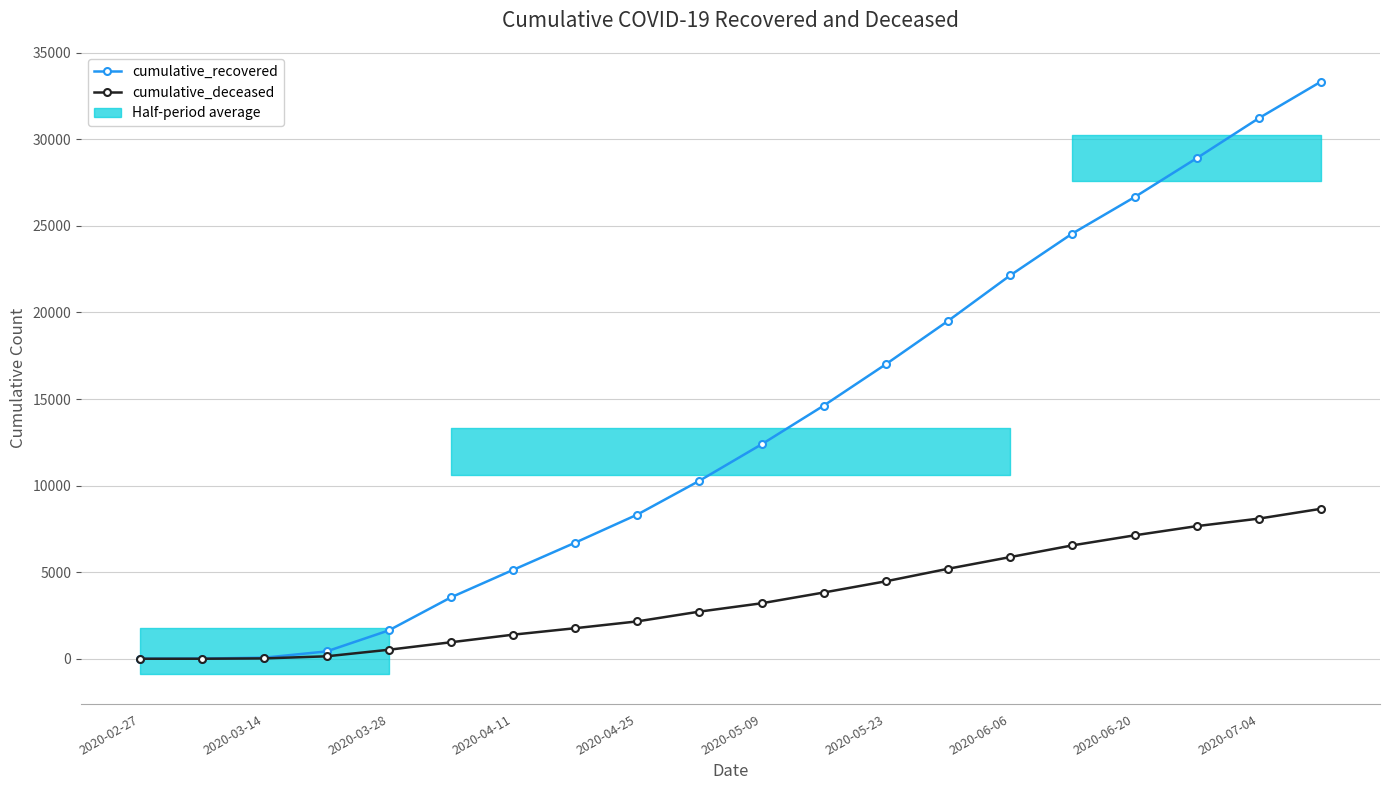

What is the total value across all series at 15?

31106